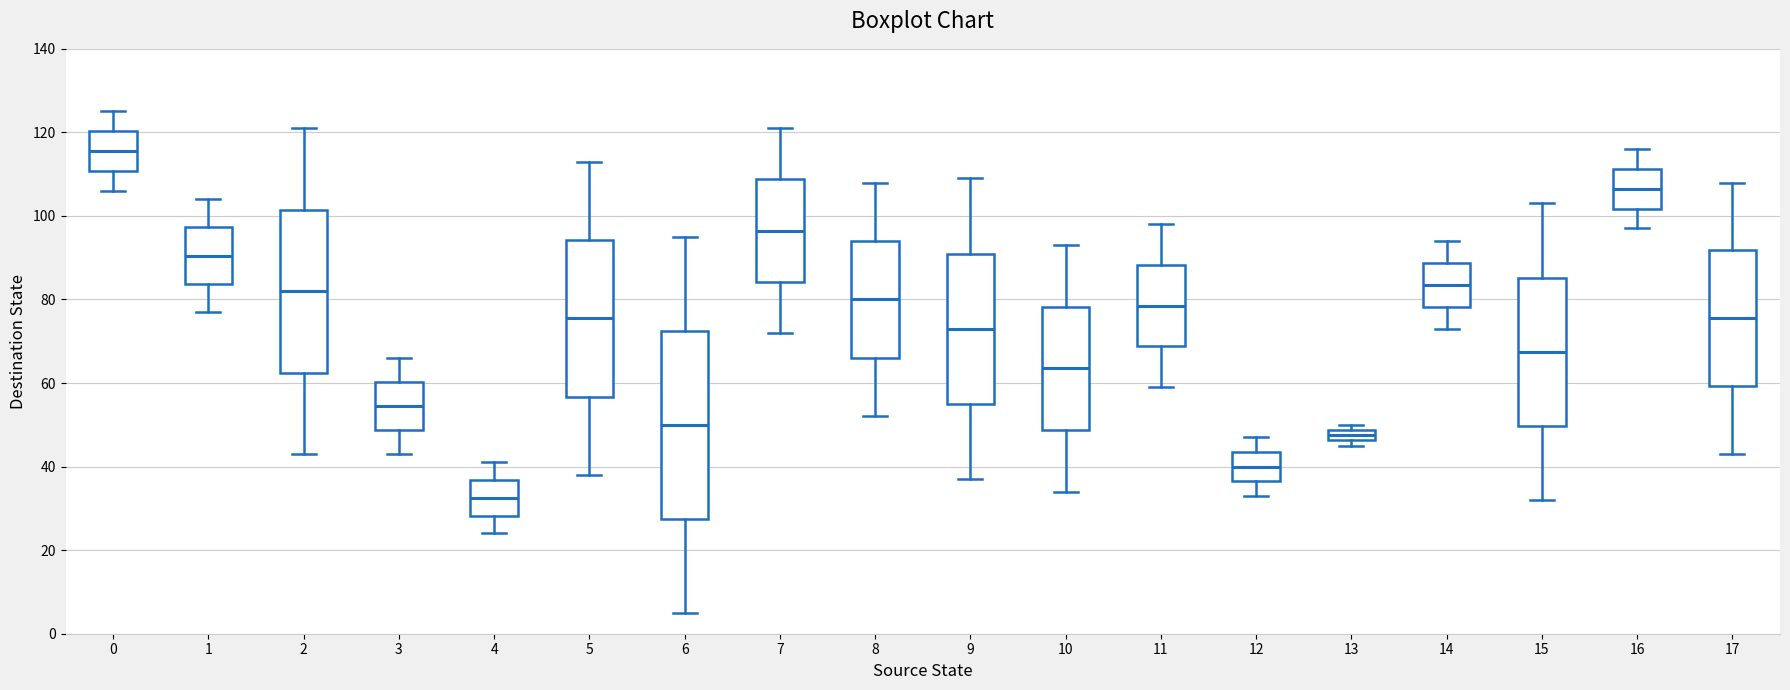

Which box is the tallest, from its lower edge to its upper edge?

6